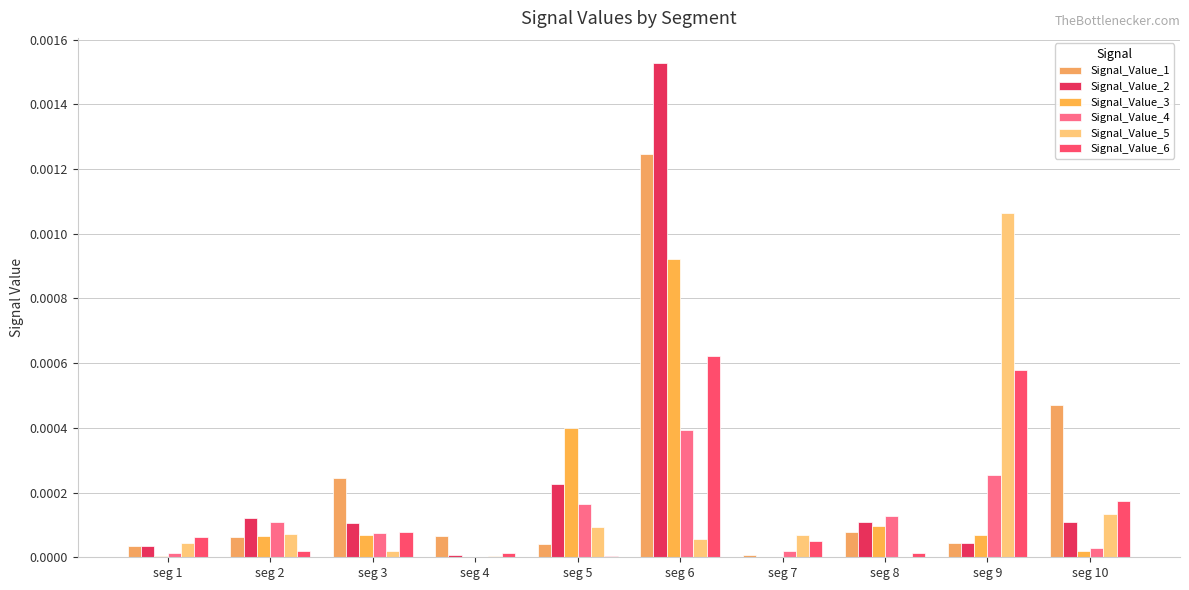

How many series are shown in this chart?

6